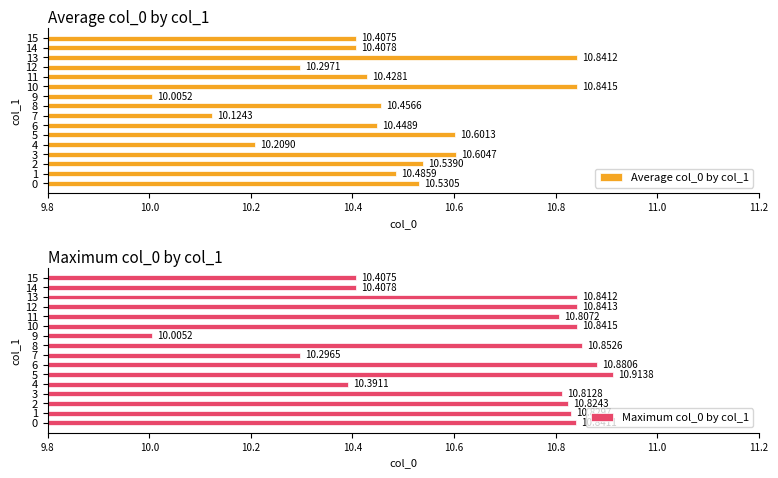

Does the chart contain stacked bars?

No